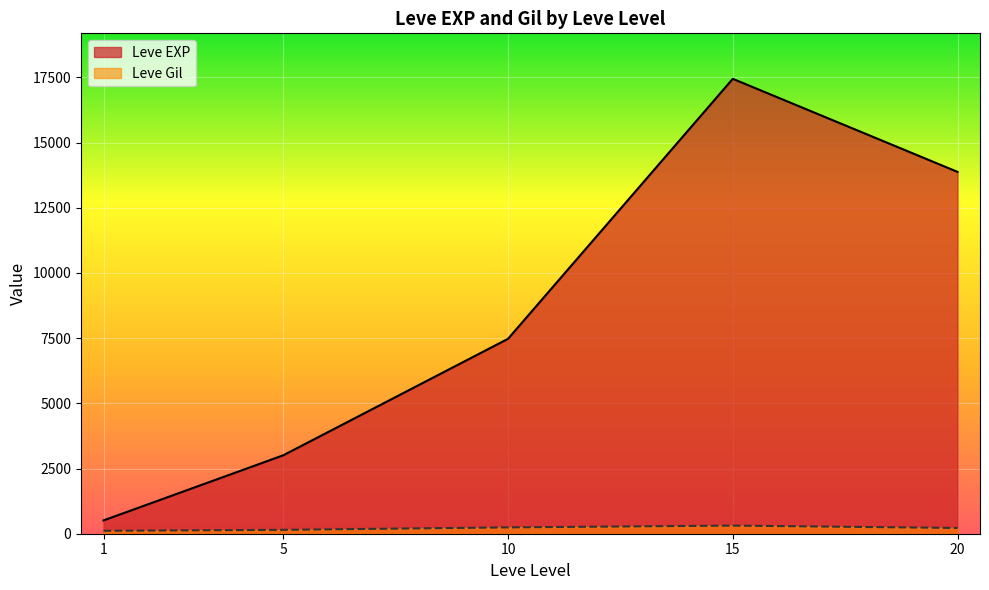

What is the difference between the maximum and second lowest values in the Leve EXP series?

14436.7